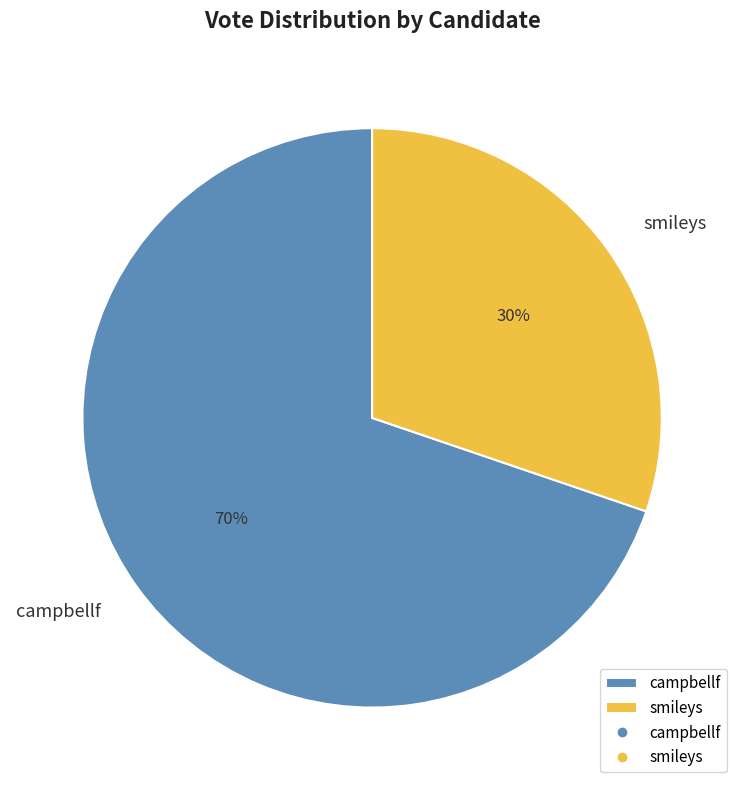

How many segments does this pie chart have?

2